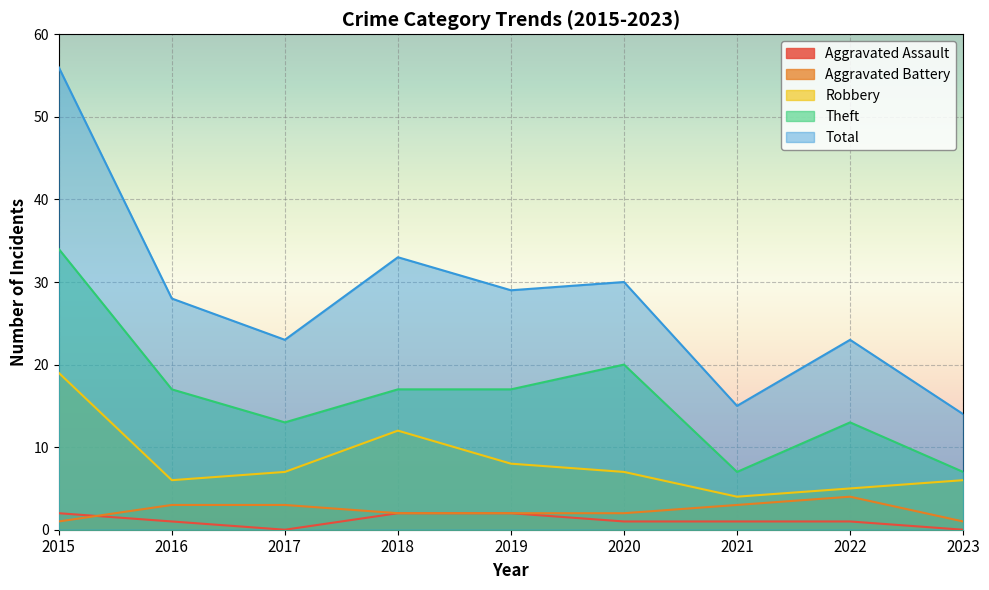

What is the value of the Robbery point at the 4th from the left?

12